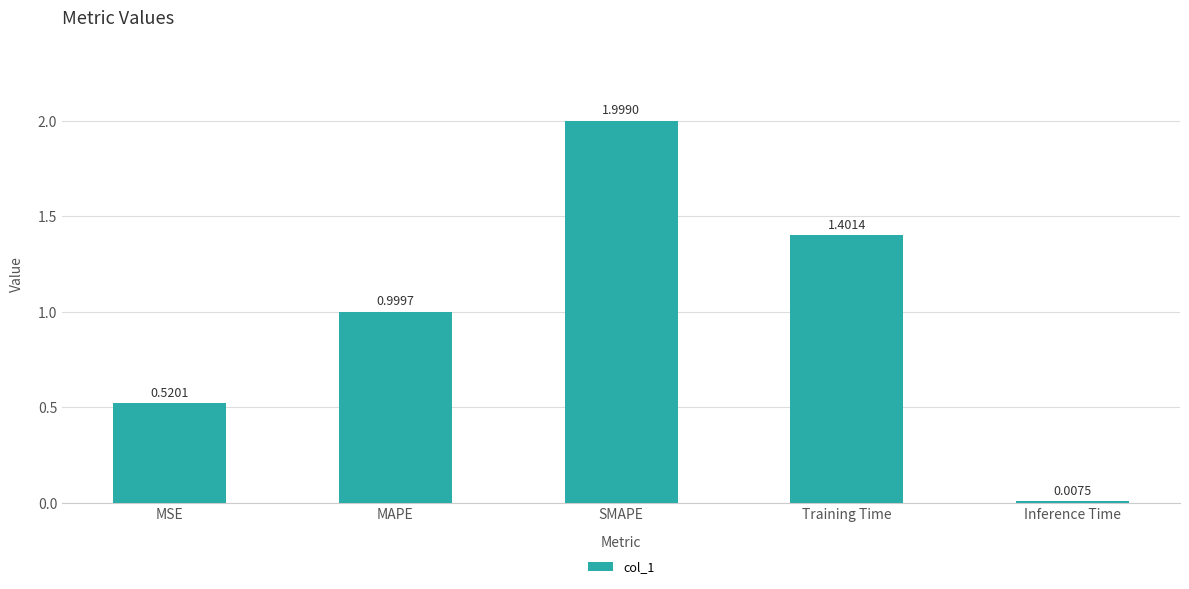

Does the chart contain any negative values?

No